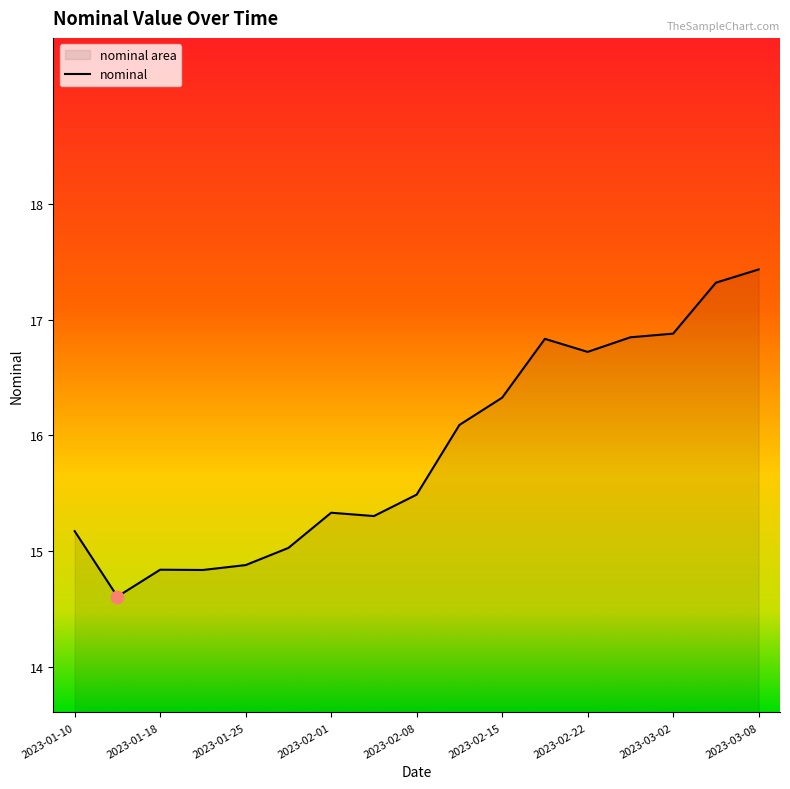

Approximately how many times larger is the value at 2023-03-08 compared to 2023-01-10?

1.1